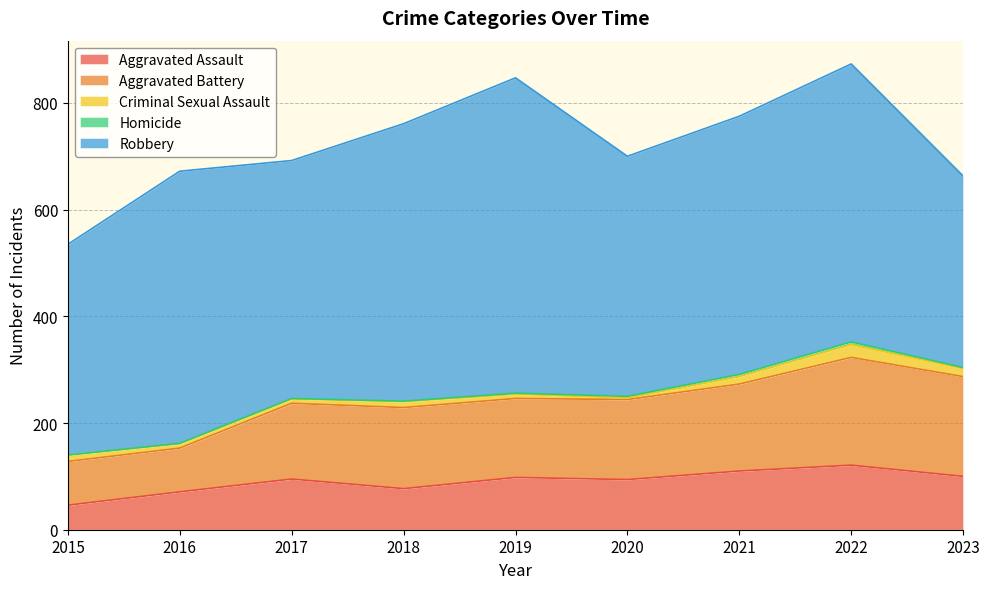

What is the spread (max minus min) of values at 2015?

395